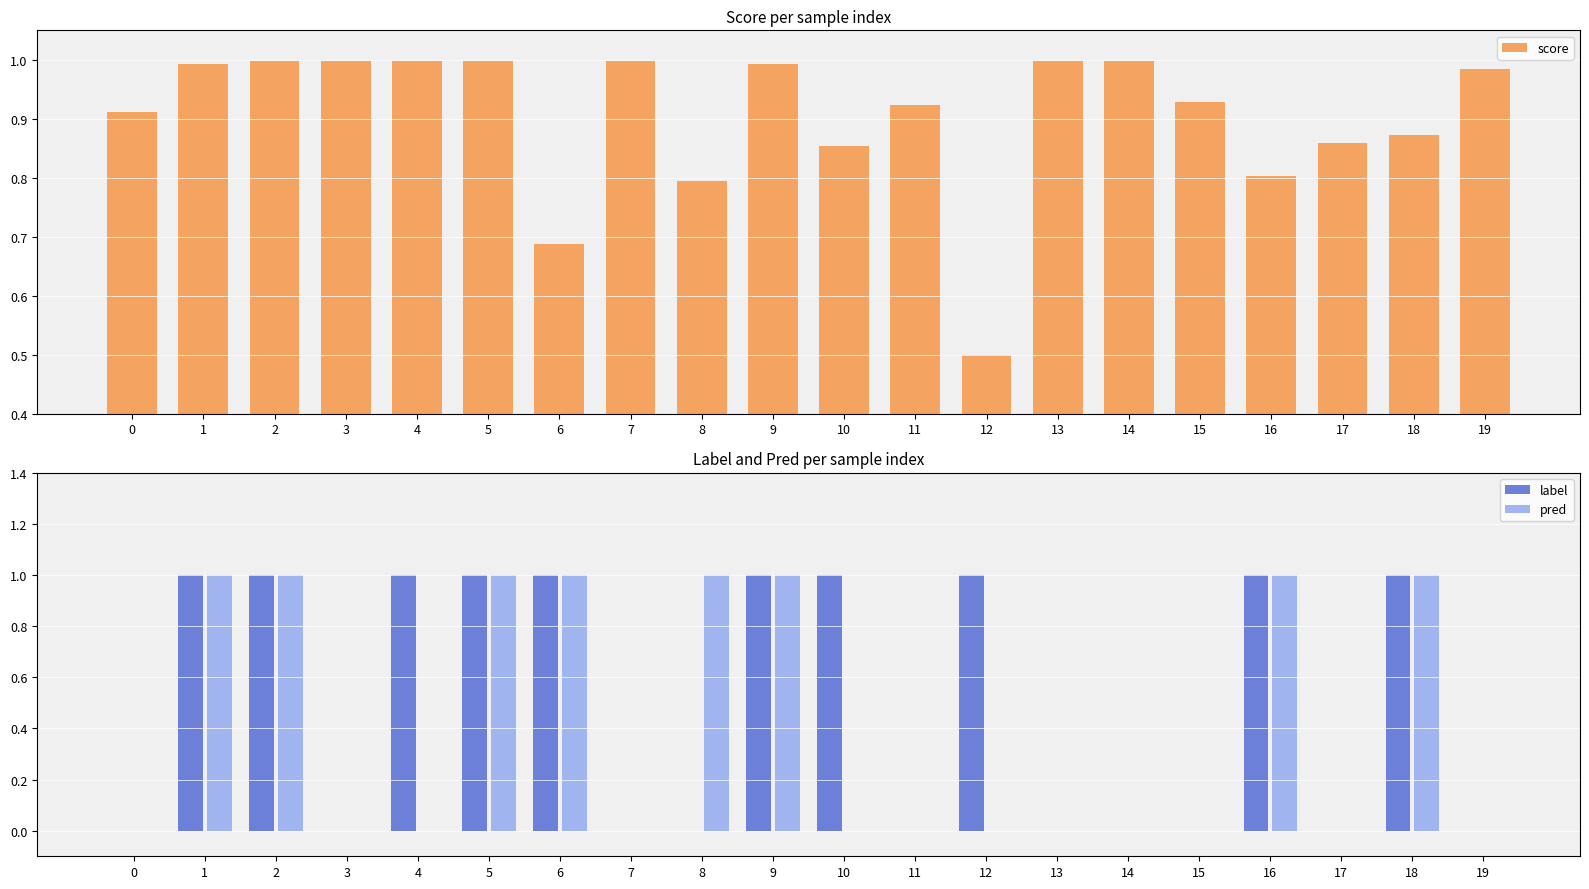

At which category is the sum across all series the highest?

5